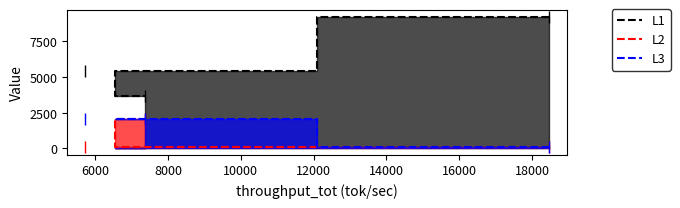

What is the difference between the highest and lowest values at 7361?

1632